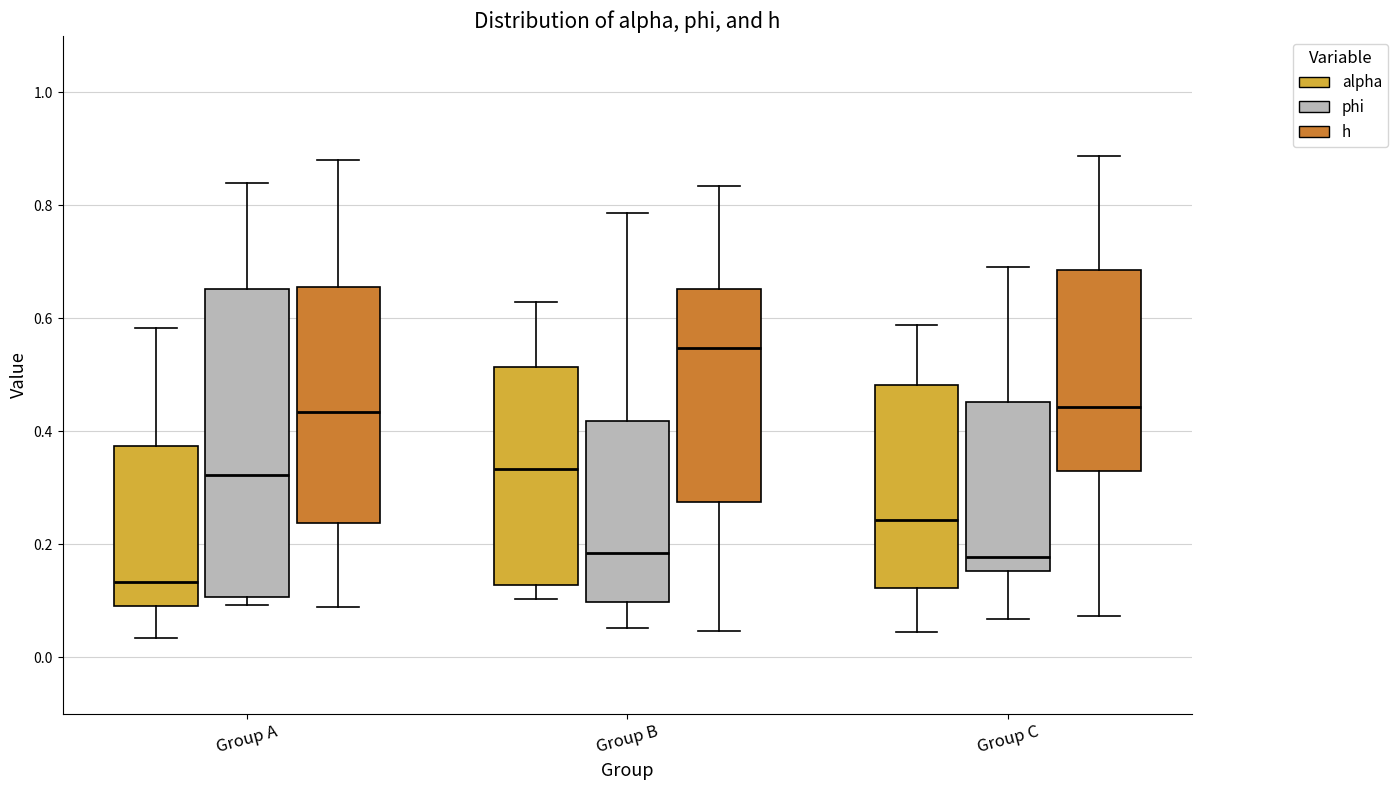

Which box's median line is the lowest?

Group A (alpha)